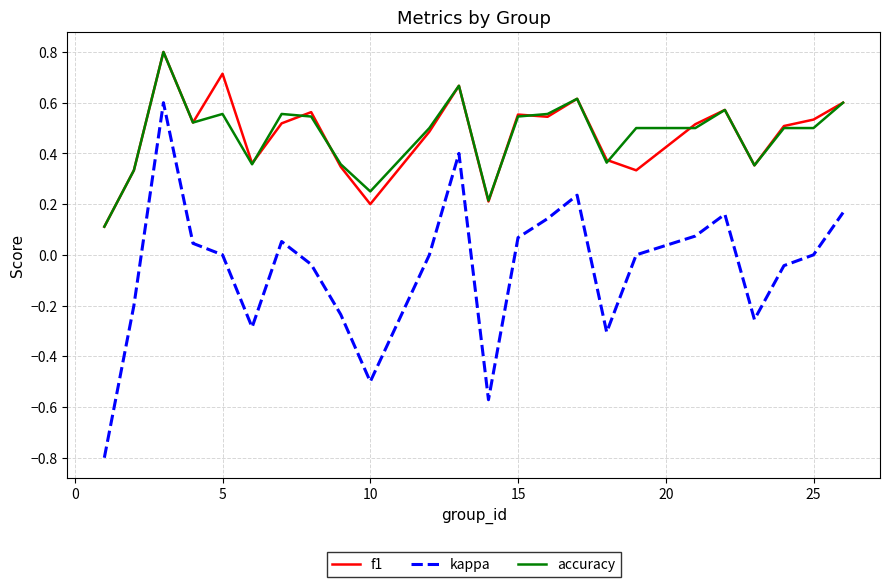

What is the highest value of the f1 series?

0.8